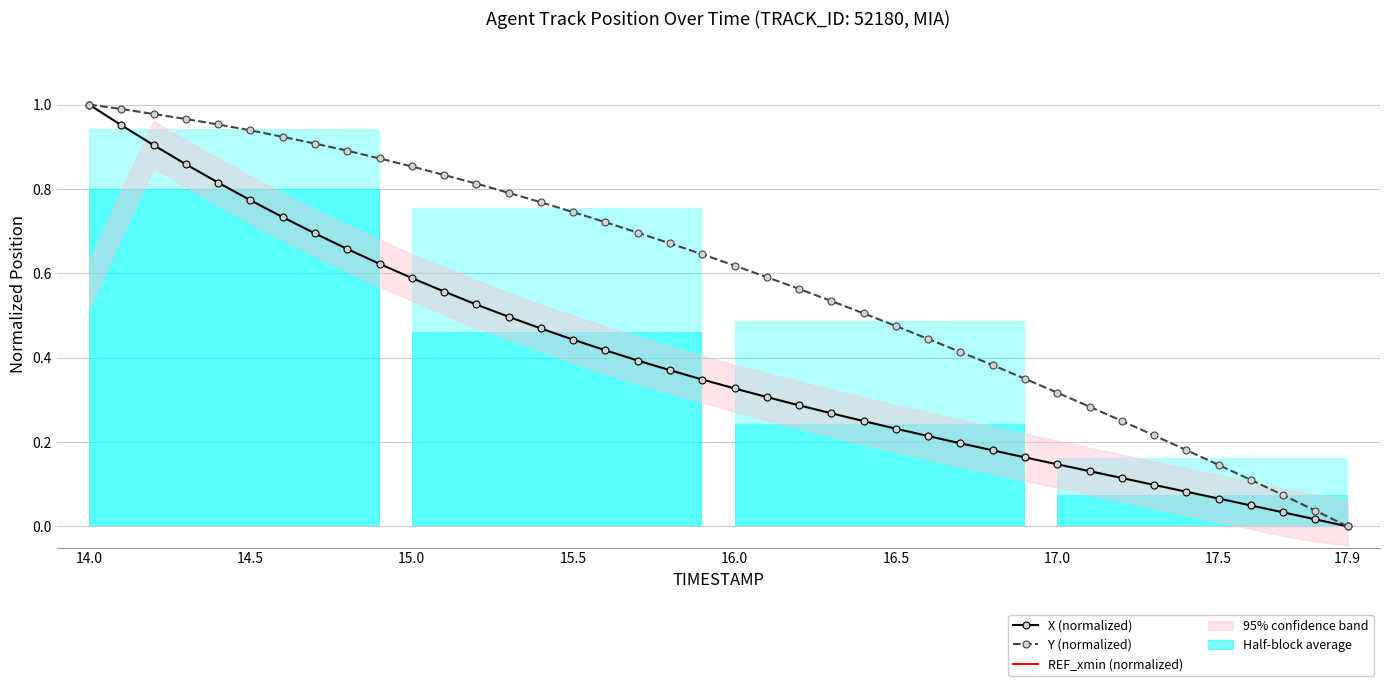

True or false: X and Y cross at least once.

False